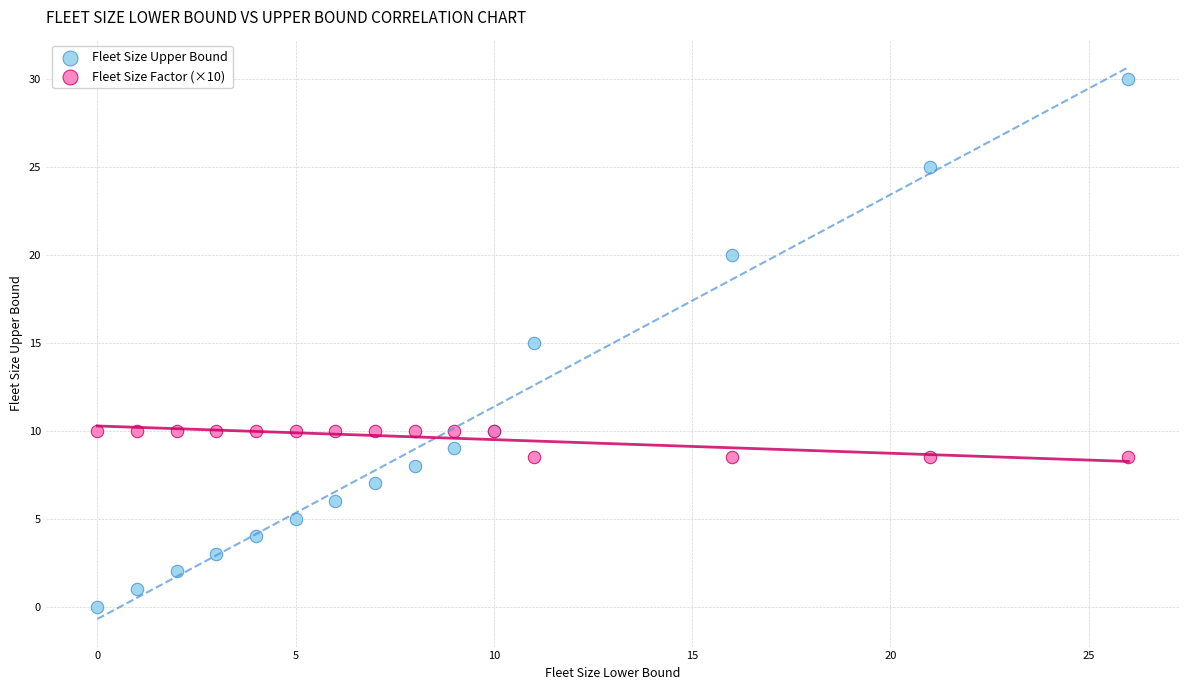

Which series has the widest spread of Y values?

Fleet Size Upper Bound